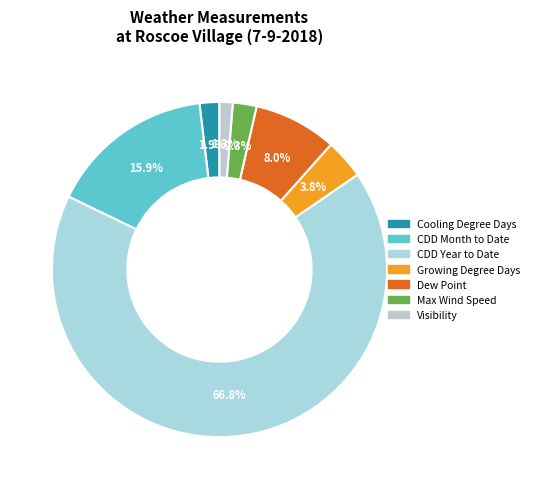

How many slices are in this pie chart?

7